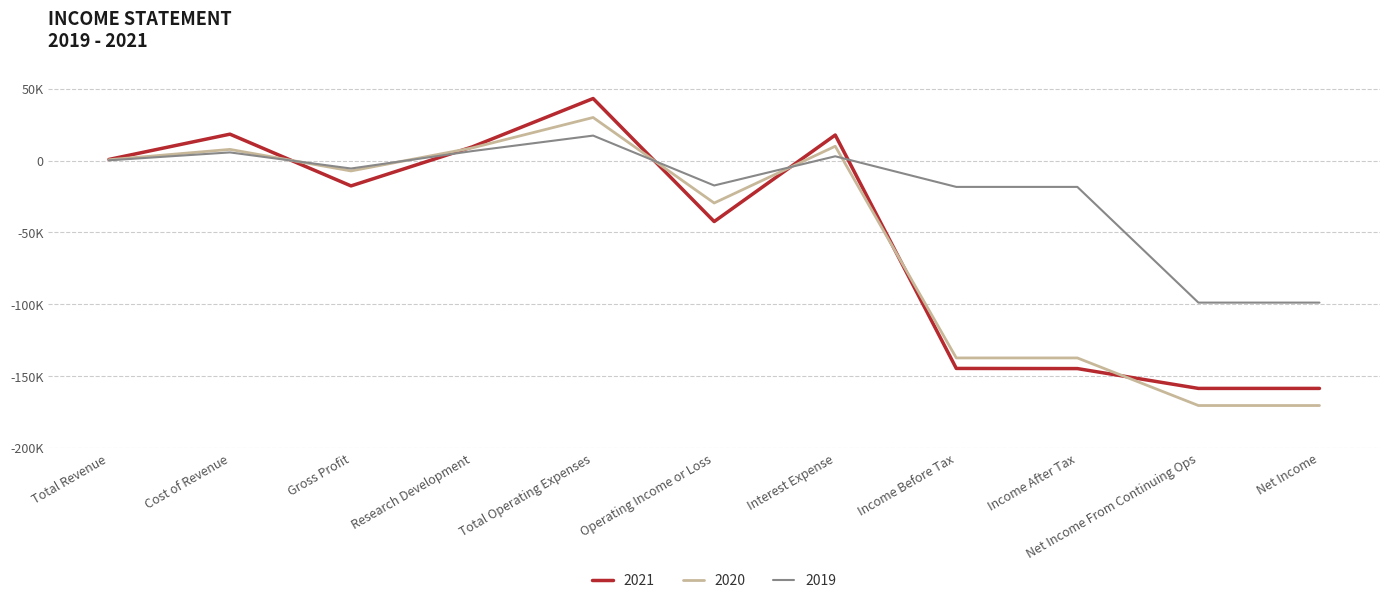

True or false: 2020 and 2021 intersect in this chart.

True